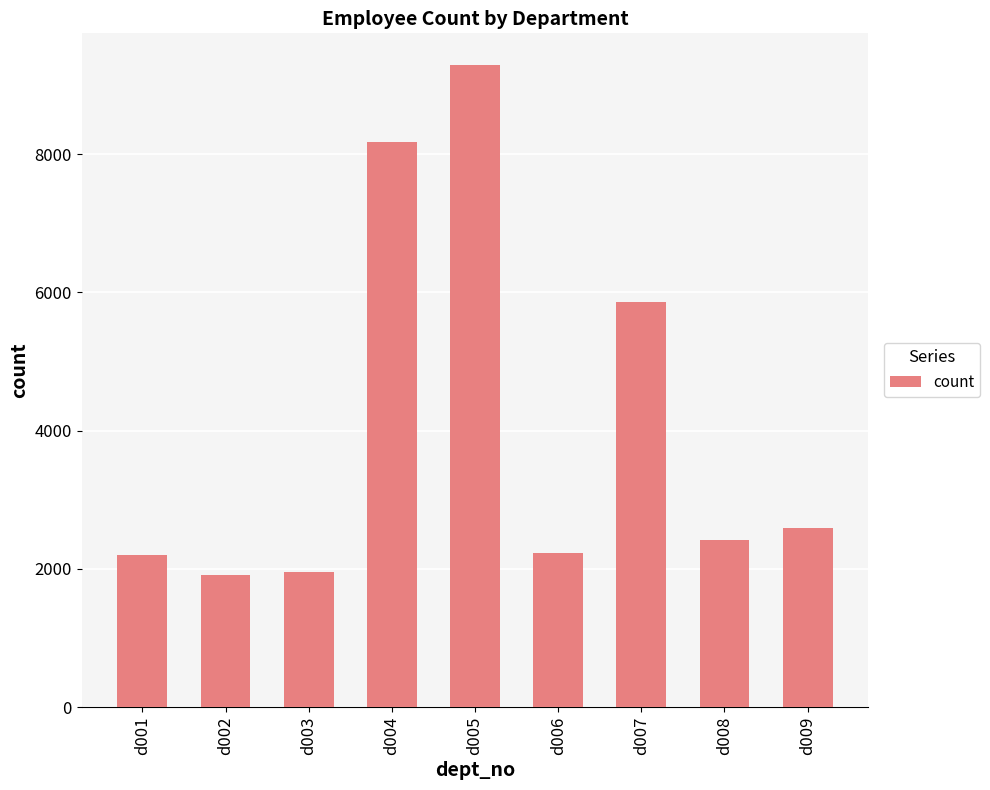

What is the greatest value displayed?

9282